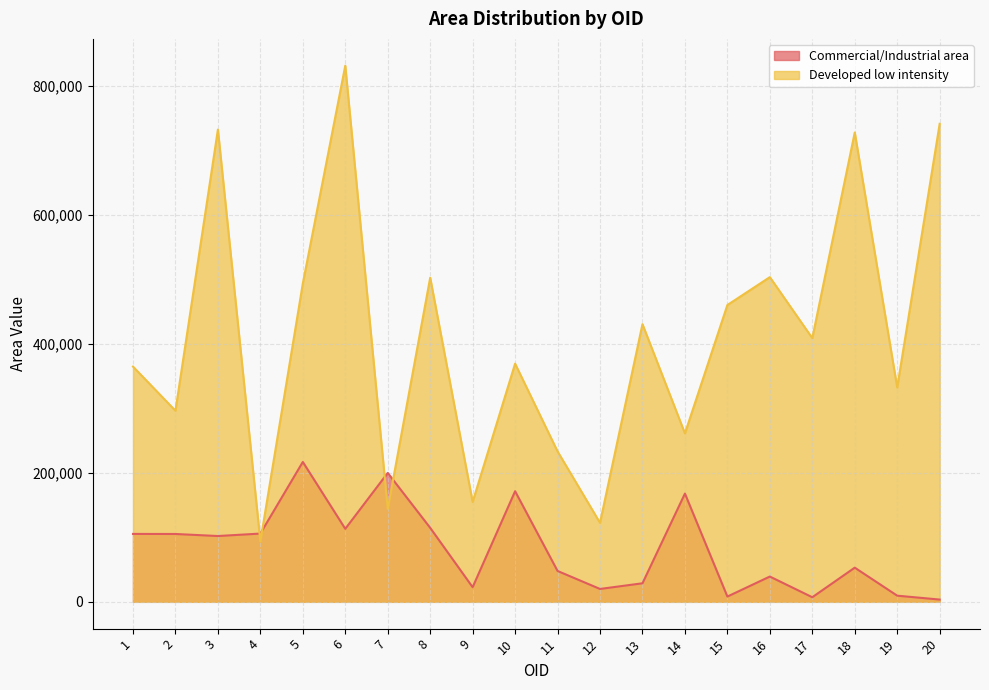

Which has a higher value, 11 or 16?

11